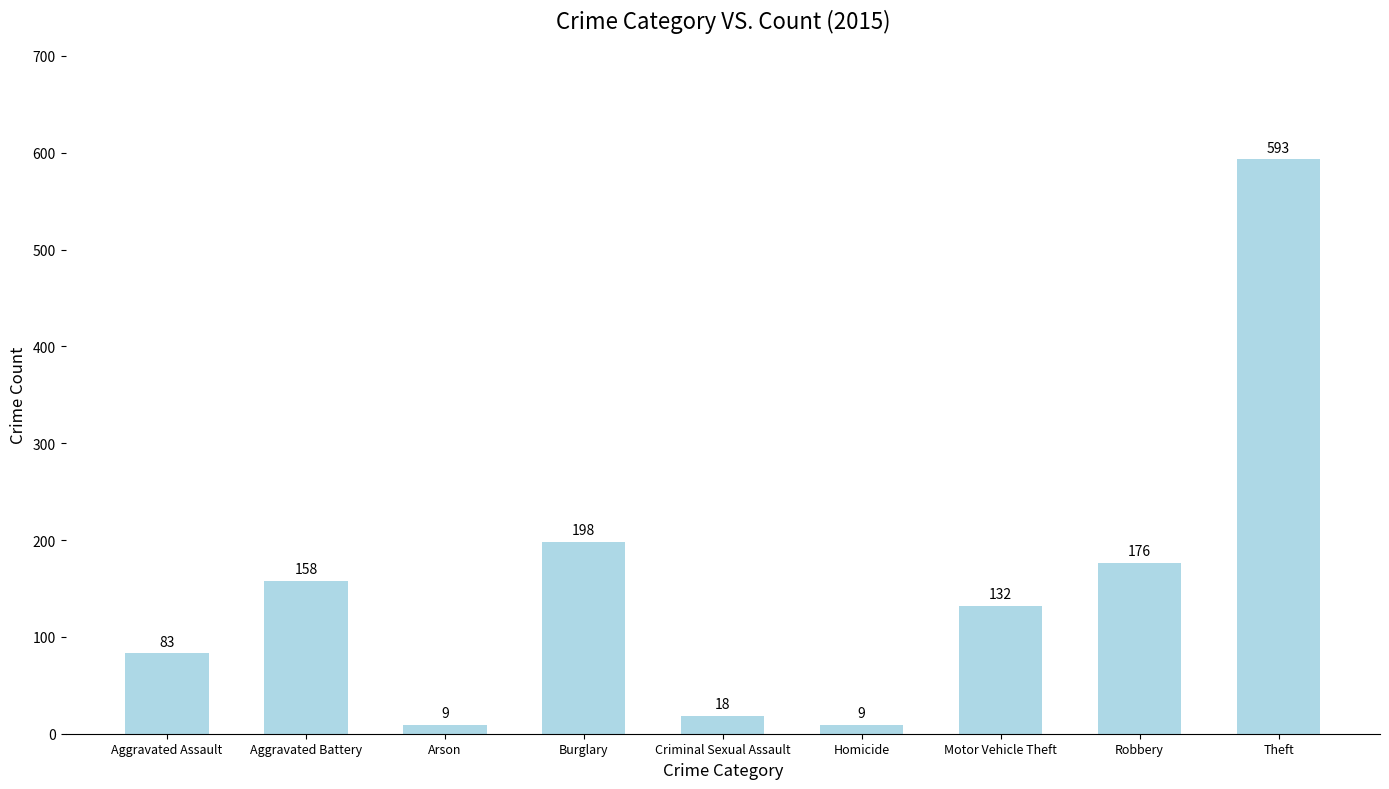

Read the value at Aggravated Assault.

83